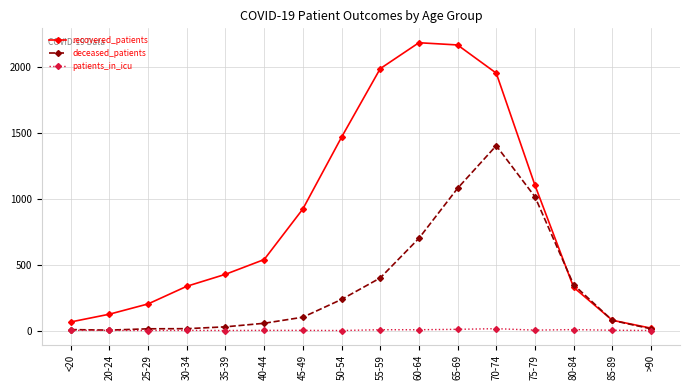

Rank the series by their average value, from highest to lowest.

recovered_patients, deceased_patients, patients_in_icu